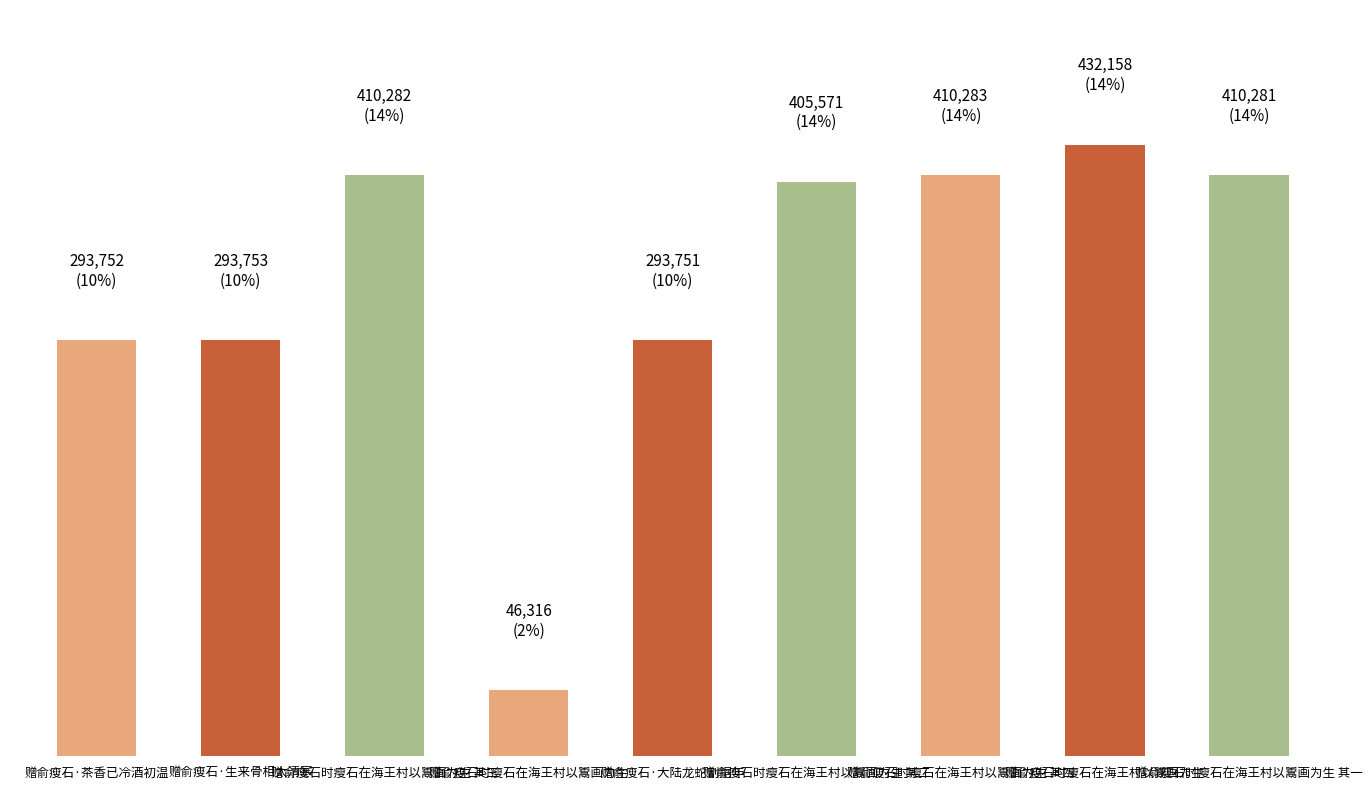

Does the chart contain any negative values?

No